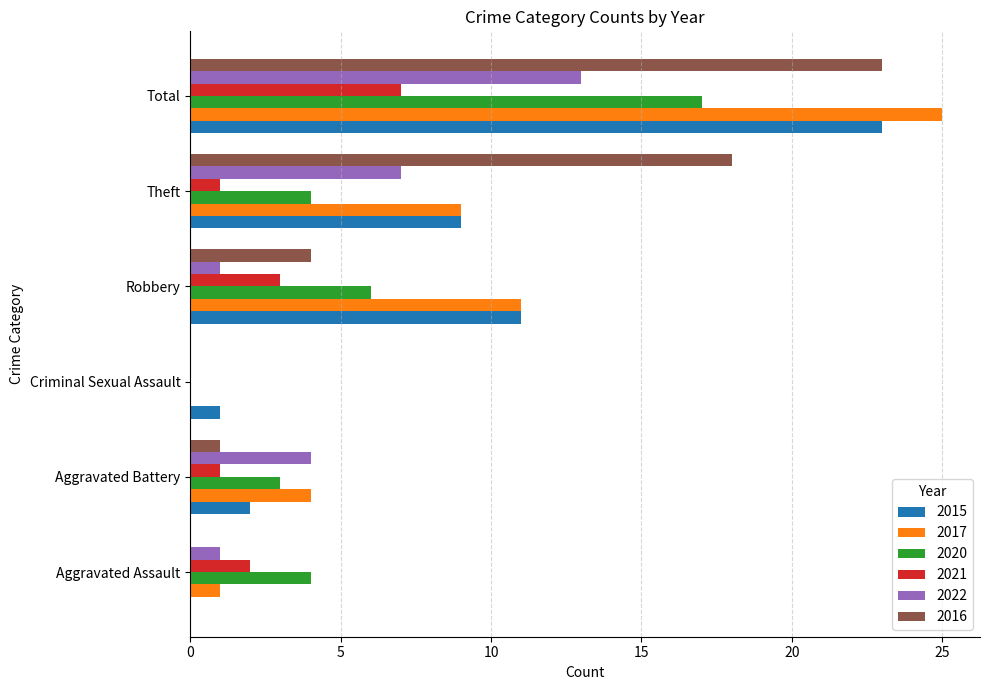

At which label is 2015 closest to 11?

Robbery